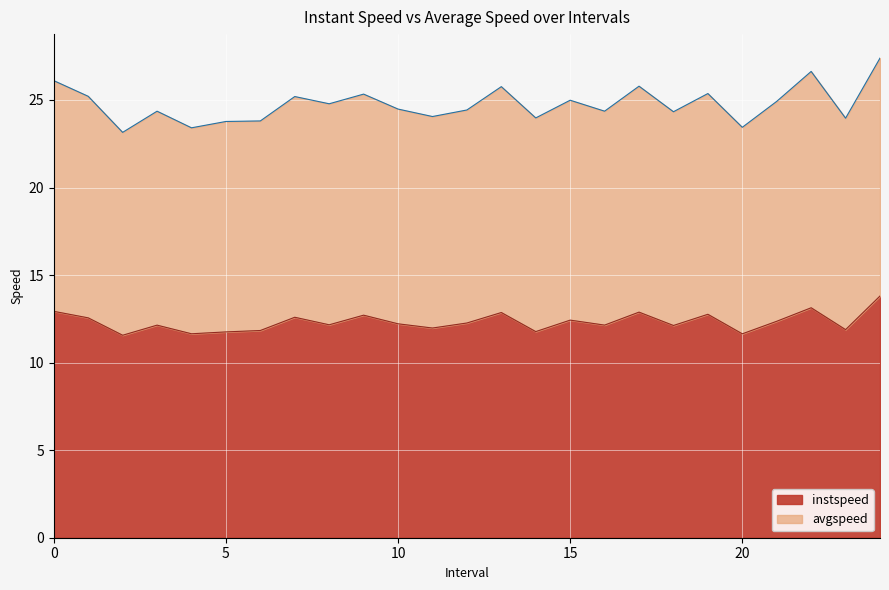

What is the spread (max minus min) of values at 21?

12.6